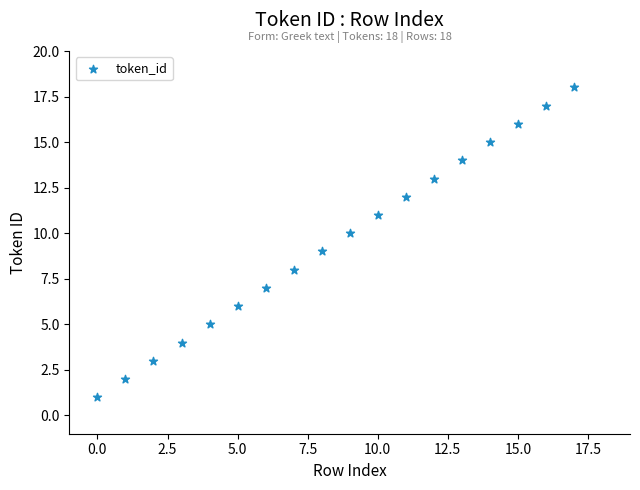

What is the range of Y values (max minus min)?

17